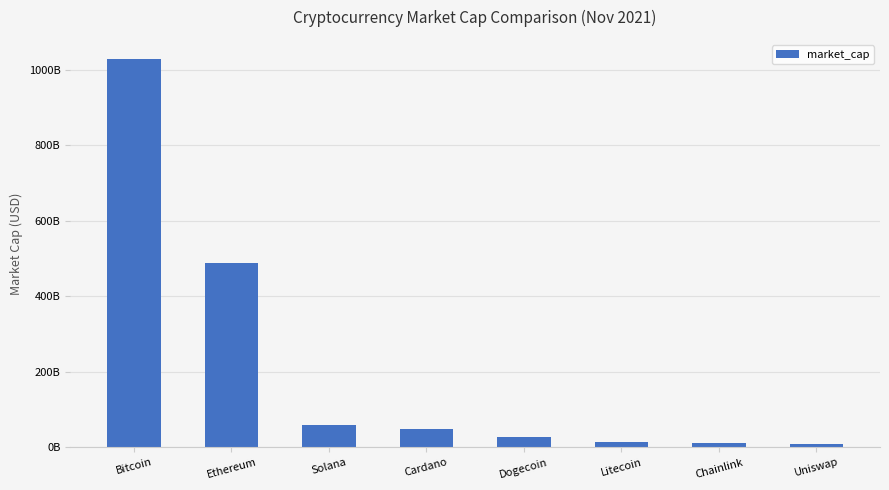

Are the bars horizontal?

No